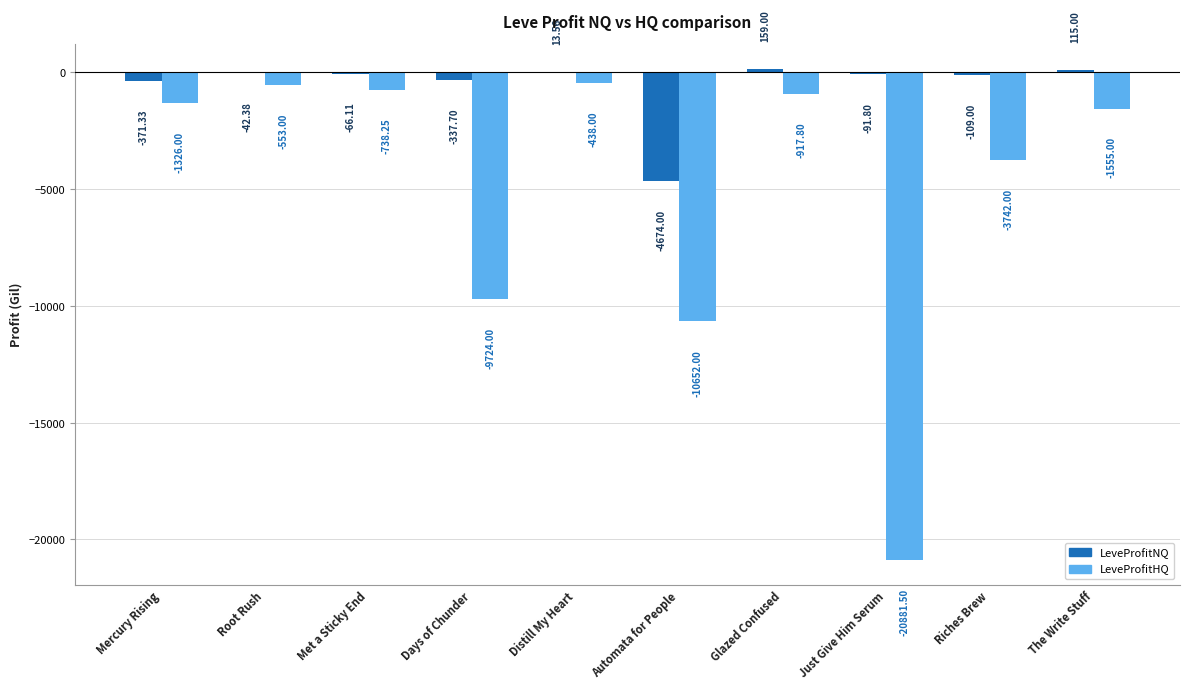

Between Automata for People and Riches Brew, which series saw the biggest shift?

LeveProfitHQ